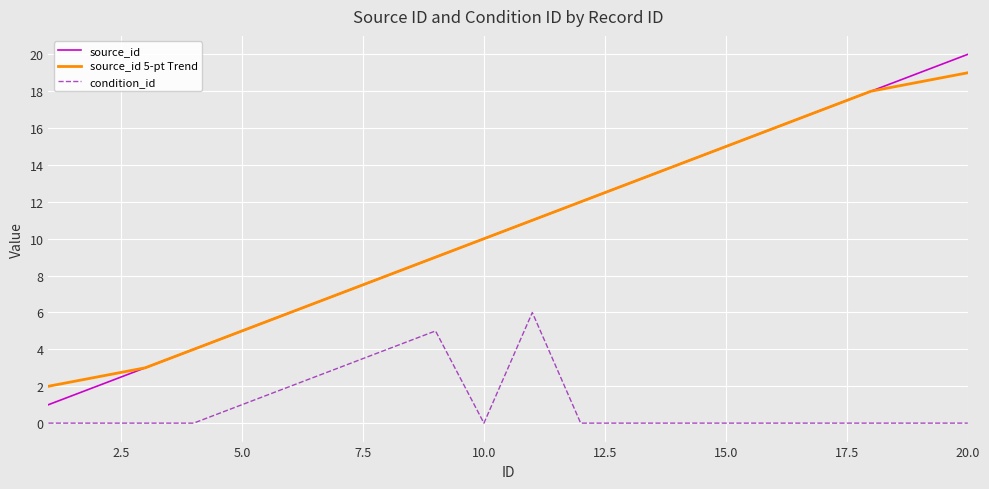

True or false: source_id and condition_id cross at least once.

False